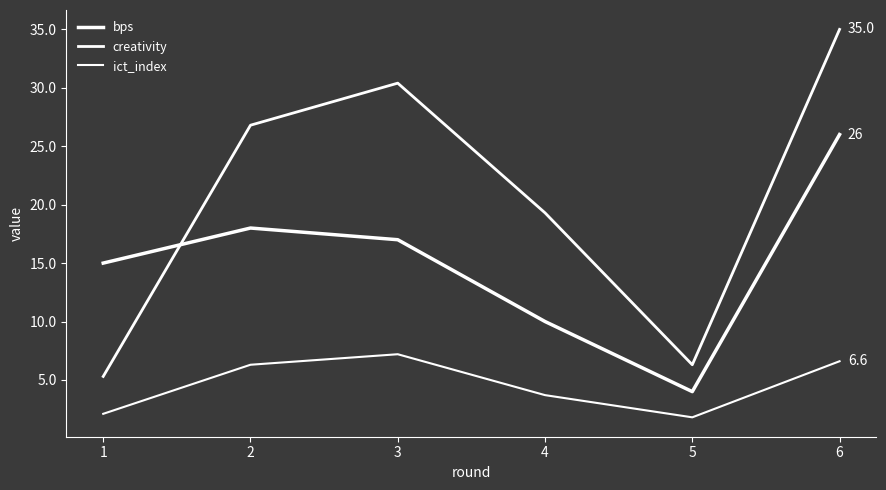

What is the difference between the maximum and minimum values in the creativity series?

29.7